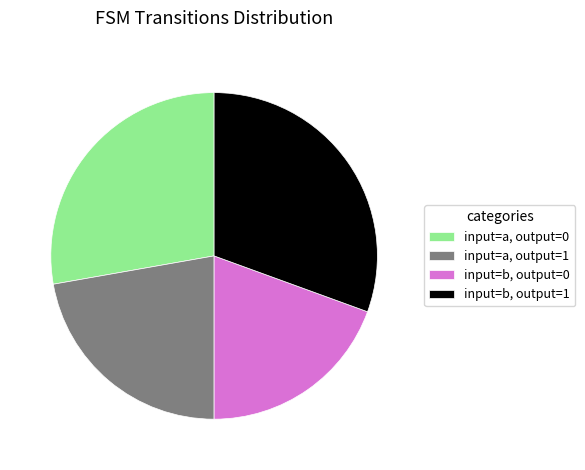

True or false: input=a, output=1 accounts for 35% of the total.

False